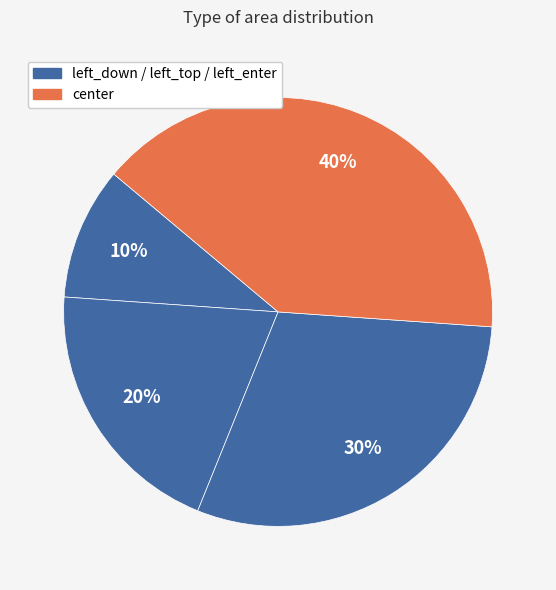

How many segments does this pie chart have?

4